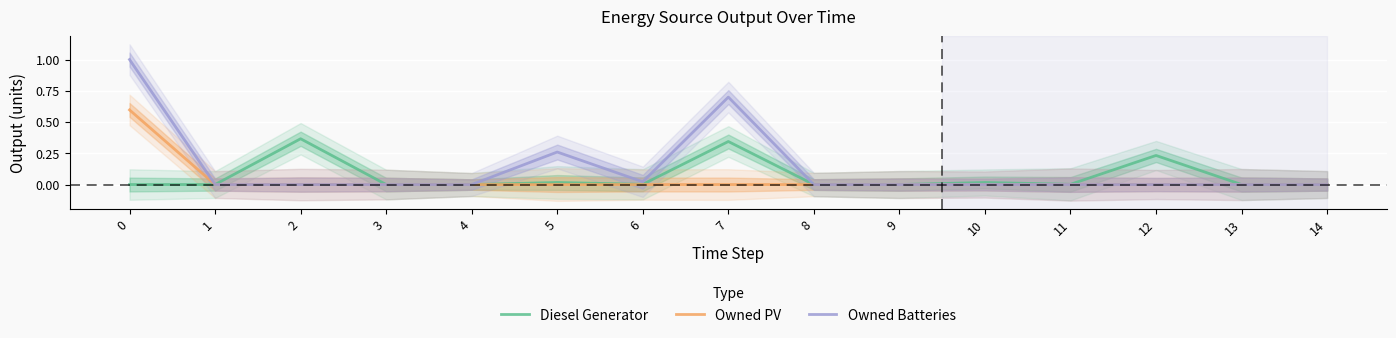

Count the number of categories in the chart.

15